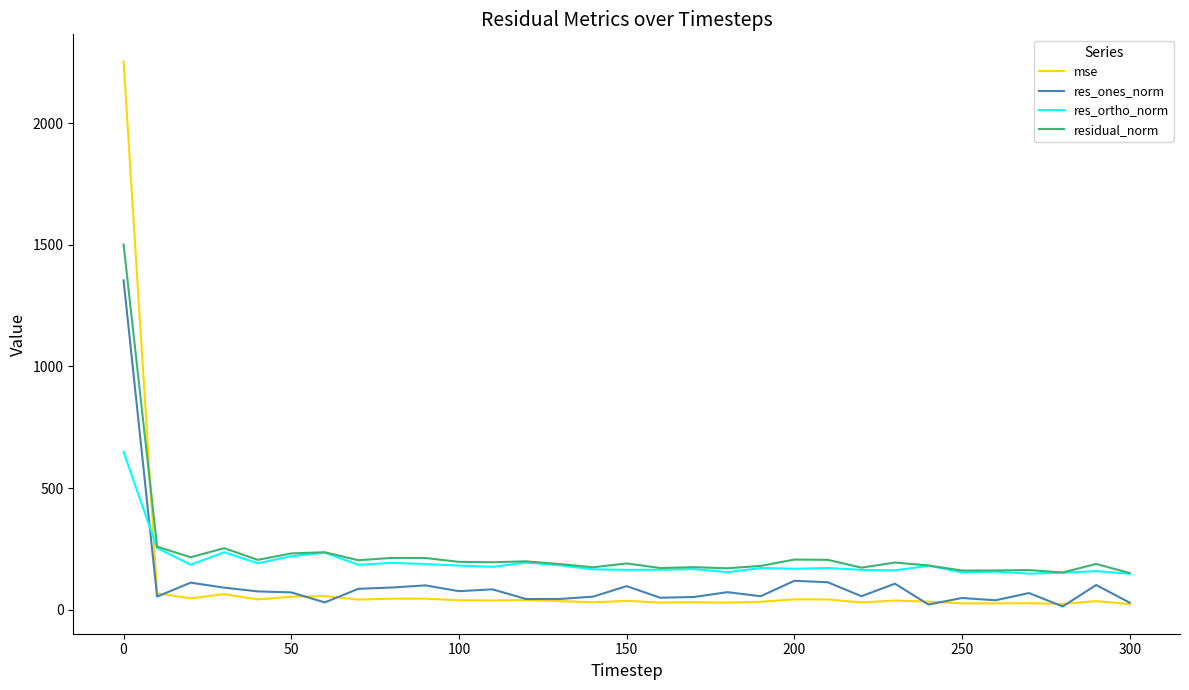

True or false: res_ortho_norm and res_ones_norm cross at least once.

True